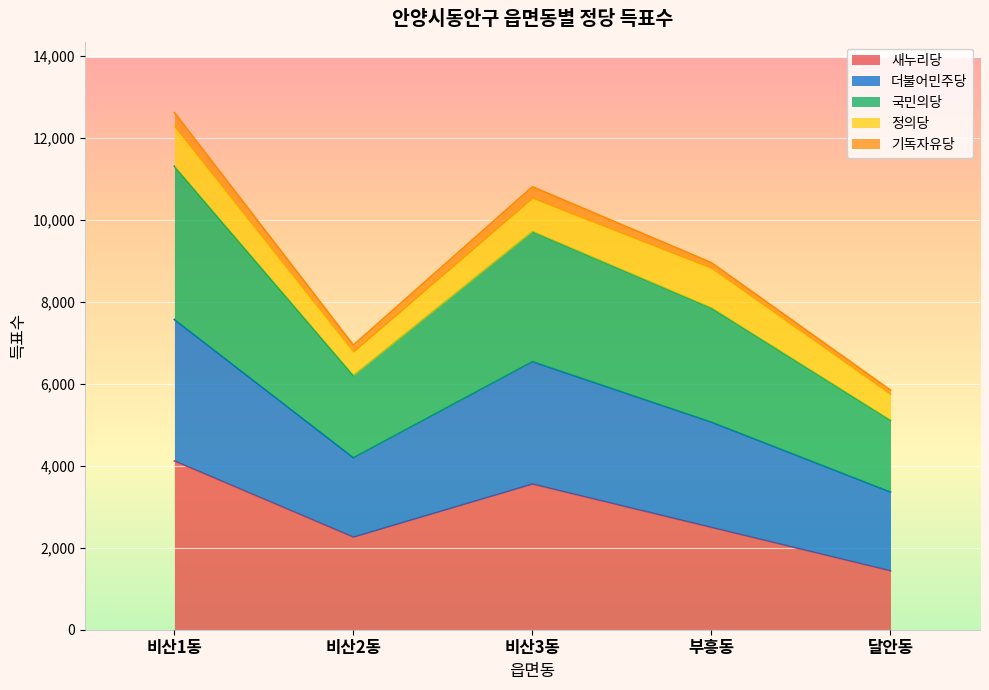

What is the maximum value for 새누리당?

4118